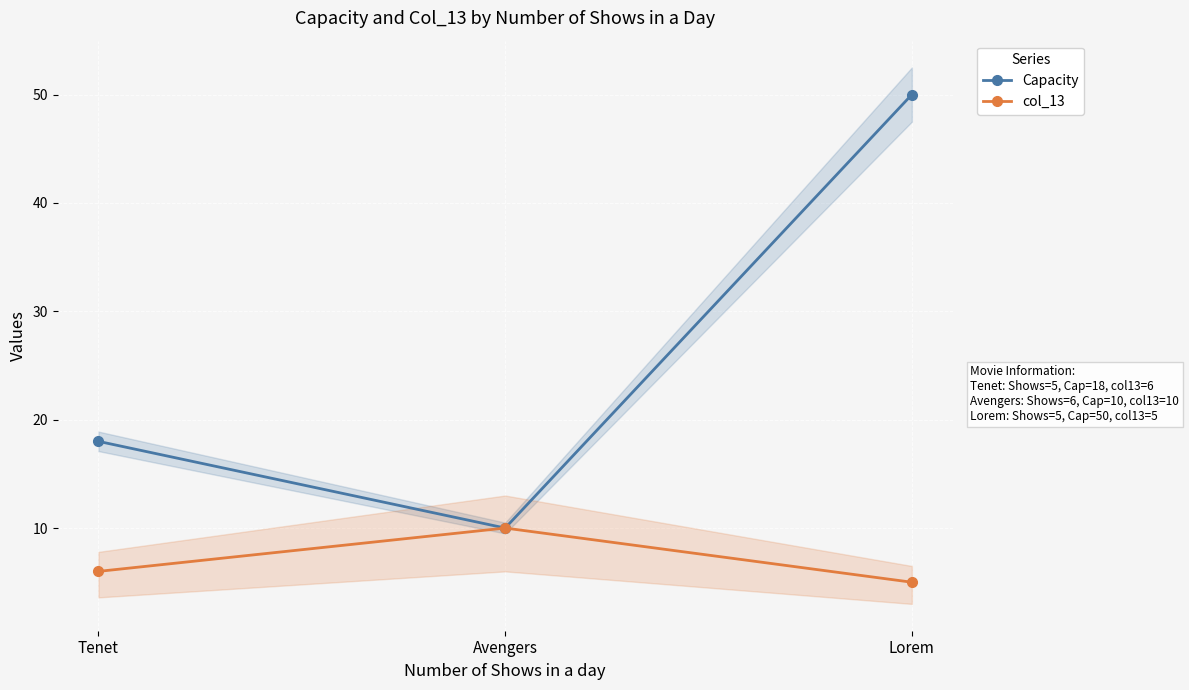

What is the label of the 1st point from the right?

Lorem